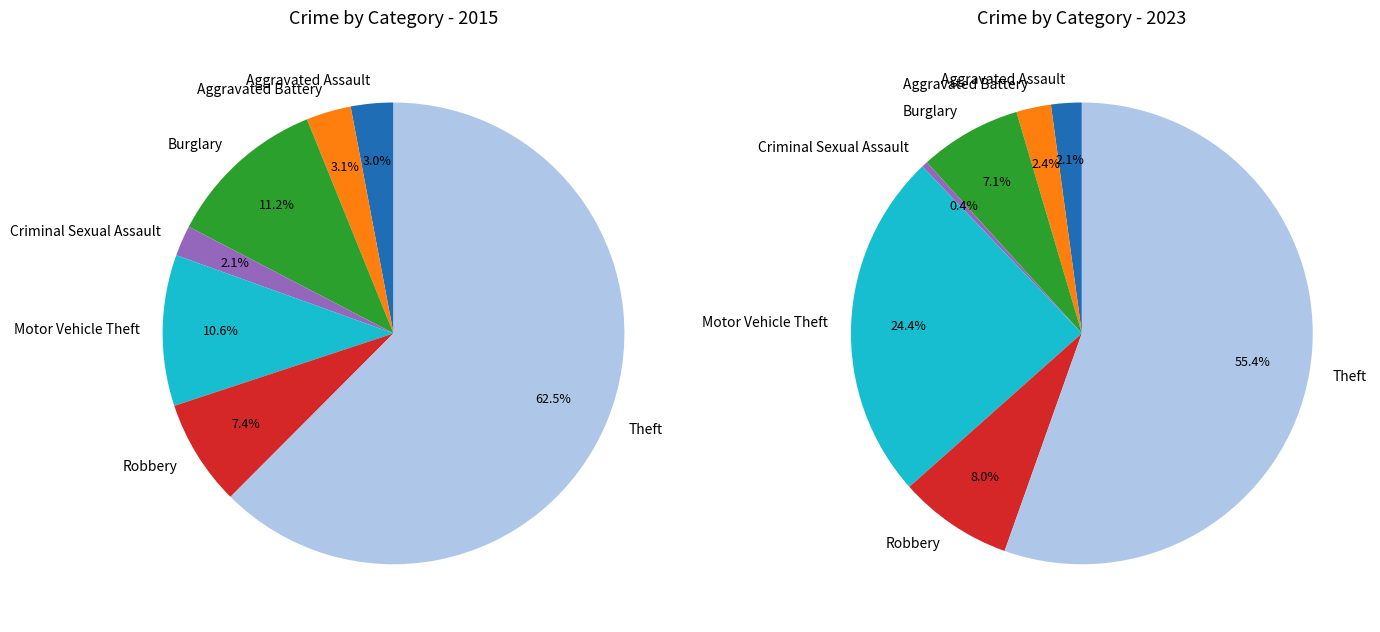

What is the largest slice in the pie chart?

Theft